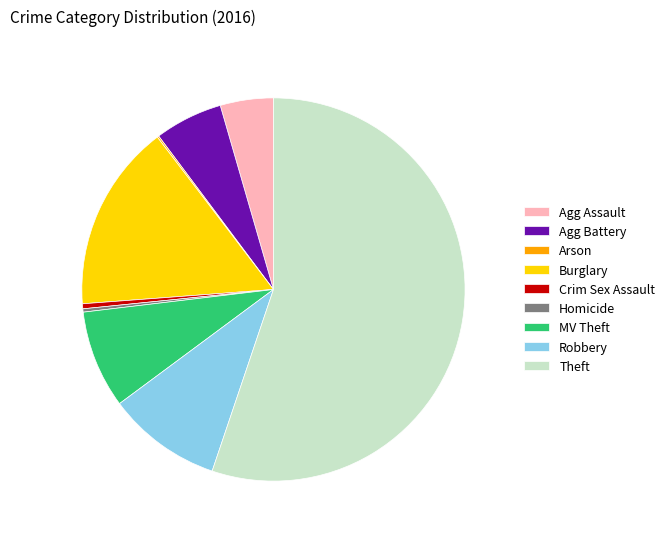

The Robbery slice represents 10% of the pie. True or false?

True